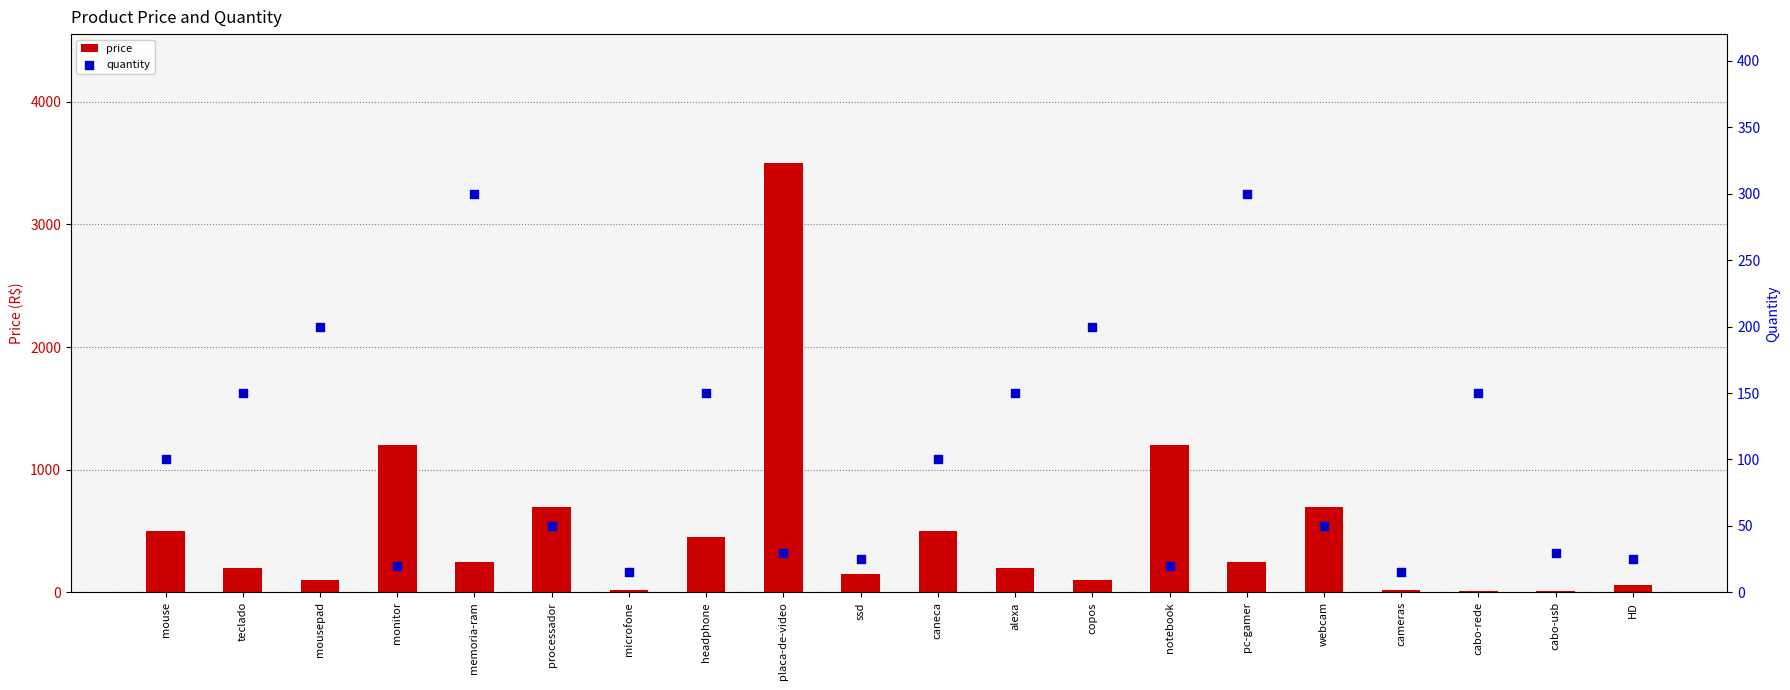

What is the total value across all series at caneca?

600.0